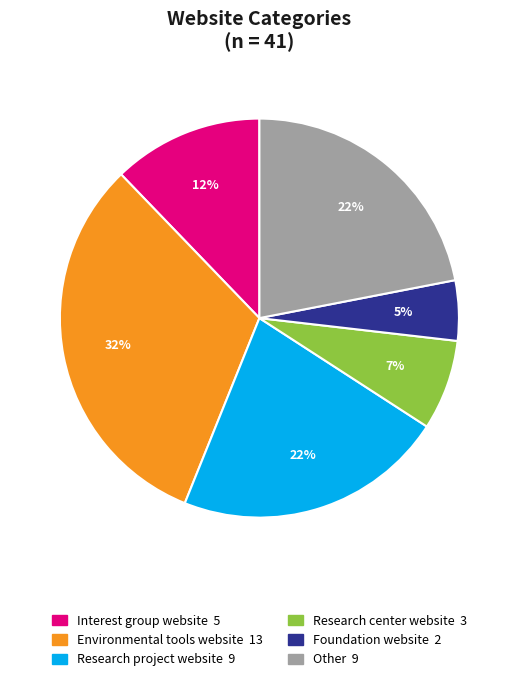

Which category has the smallest portion of the pie?

Foundation website